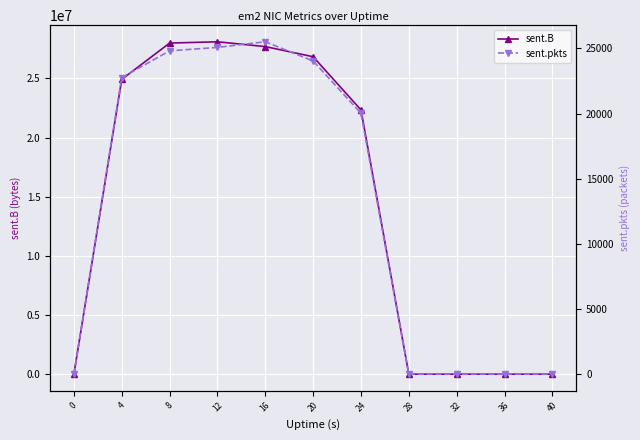

Which category has the highest value across all series?

12